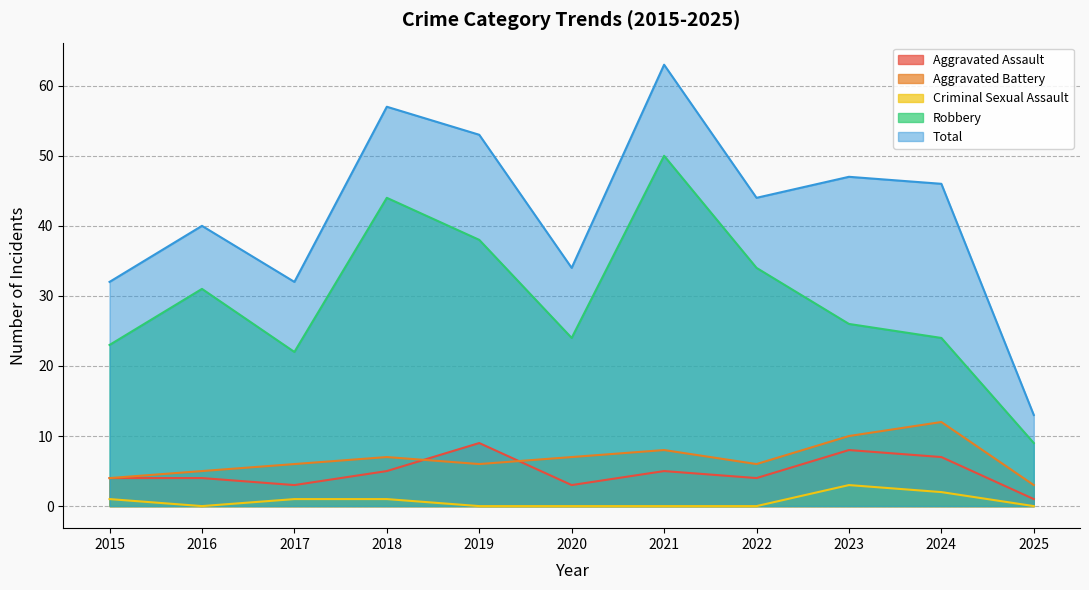

What is the value of the Aggravated Battery point at the 1st from the left?

4